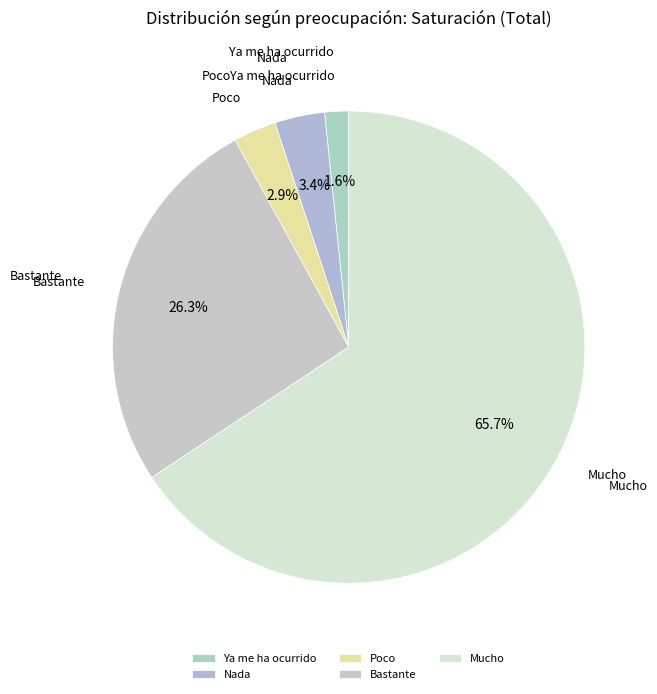

Between Mucho and Poco, which is larger?

Mucho